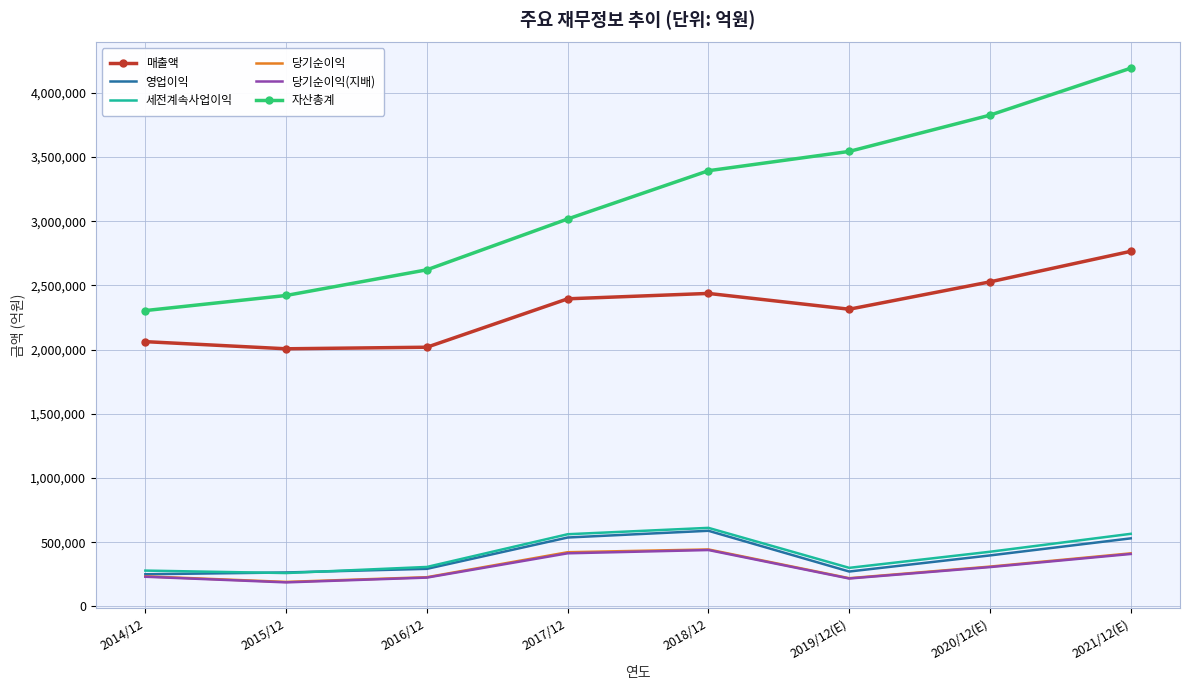

The value of 자산총계 at 2017/12 is 3017521. True or false?

True